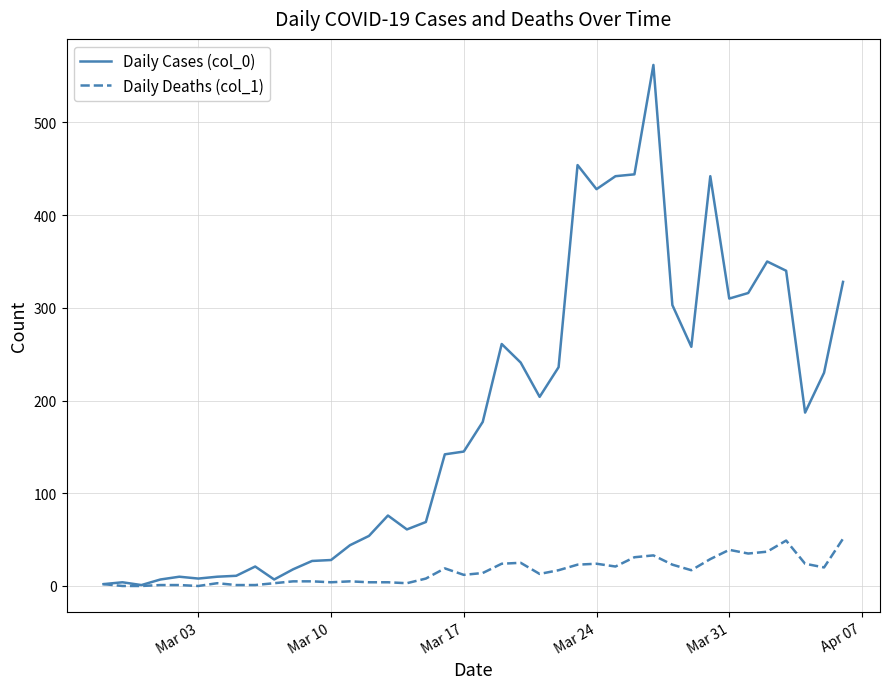

Rank the series by their average value, from lowest to highest.

Daily Deaths (col_1), Daily Cases (col_0)